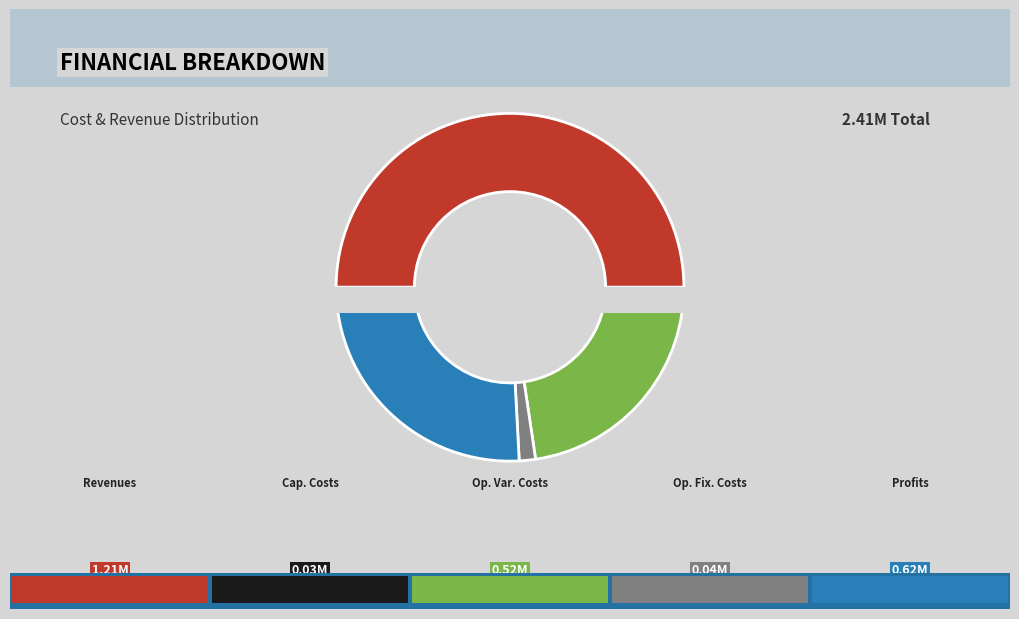

Is it true that Total Profits is 26% of the pie?

True